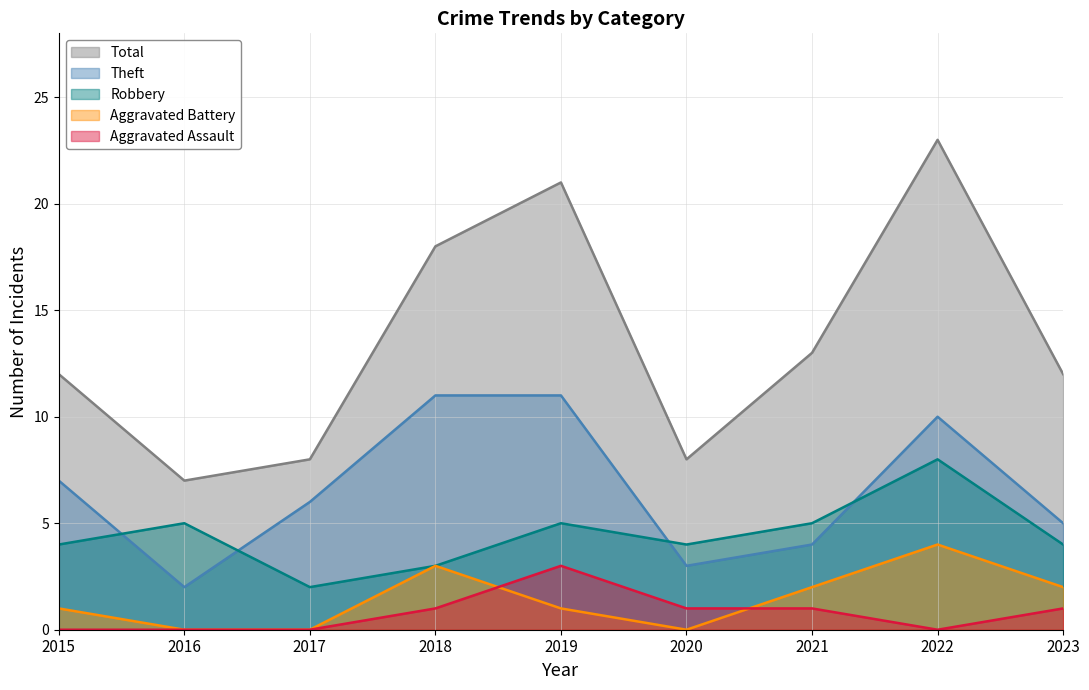

At how many categories does at least one series exceed 19?

2